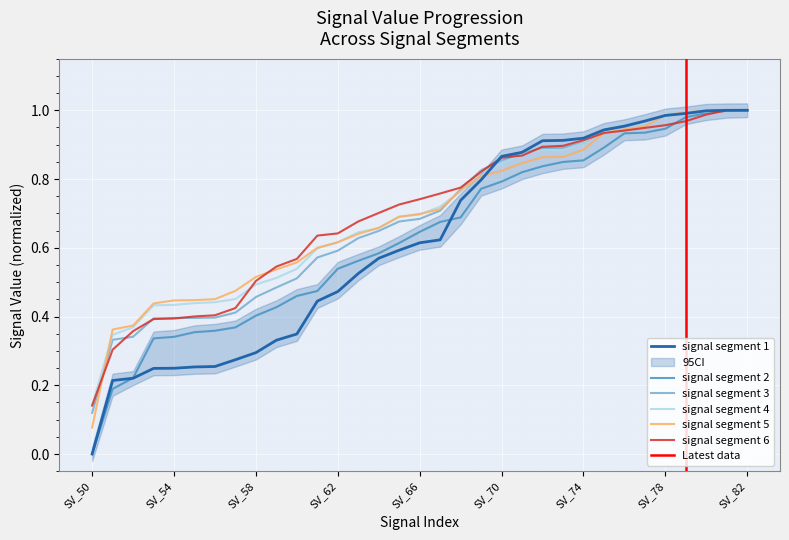

What is the average value of the signal segment 6 series?

0.7